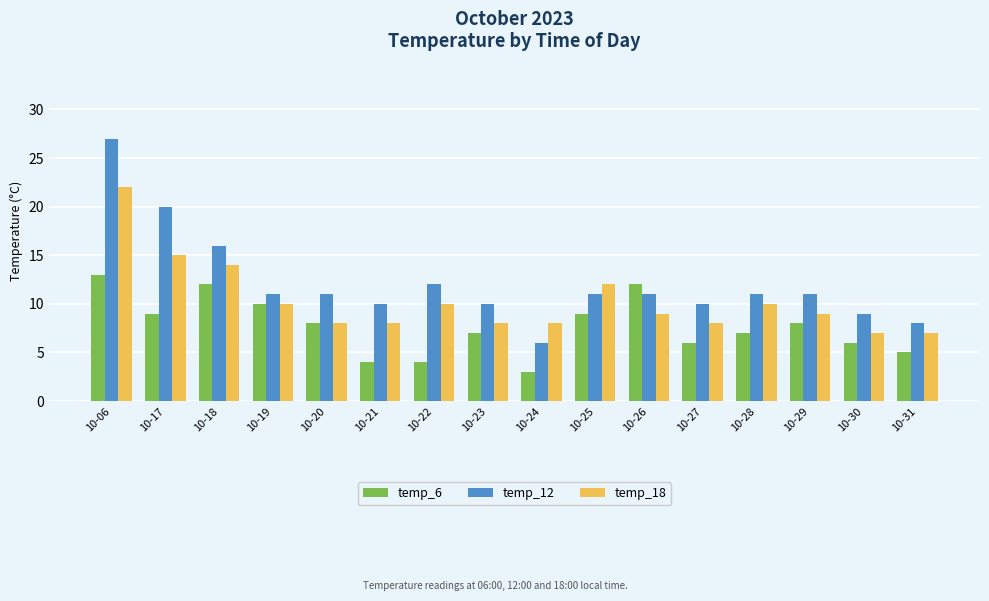

How many data points does each series have?

16